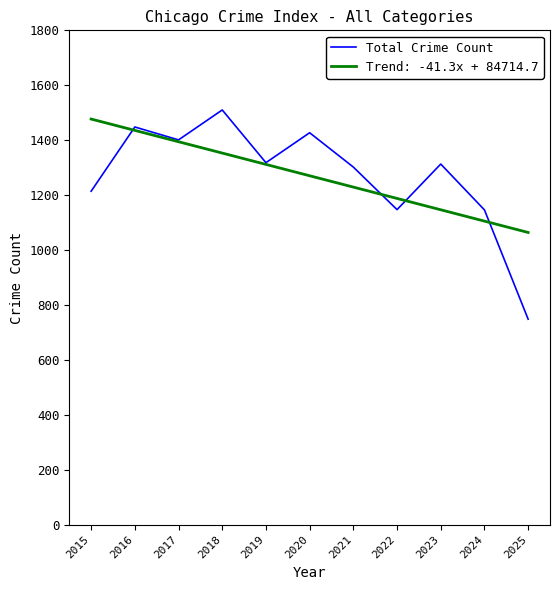

The value of Trend: -41.3x + 84714.7 at 2020 is 1270.4. True or false?

True